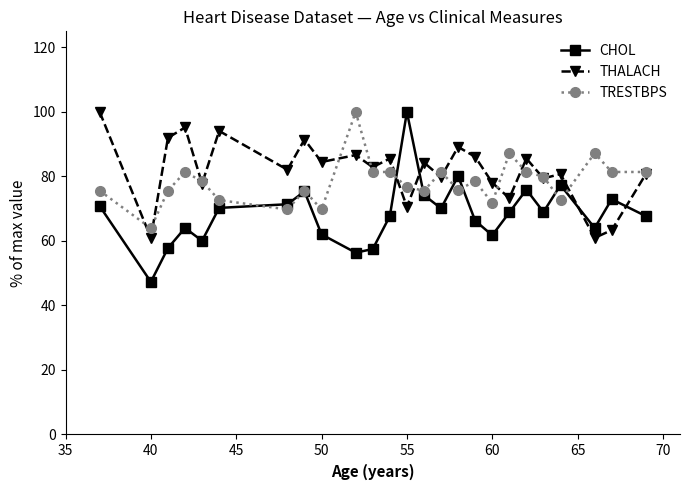

In CHOL, how many points are higher than both neighbors (excluding endpoints)?

7